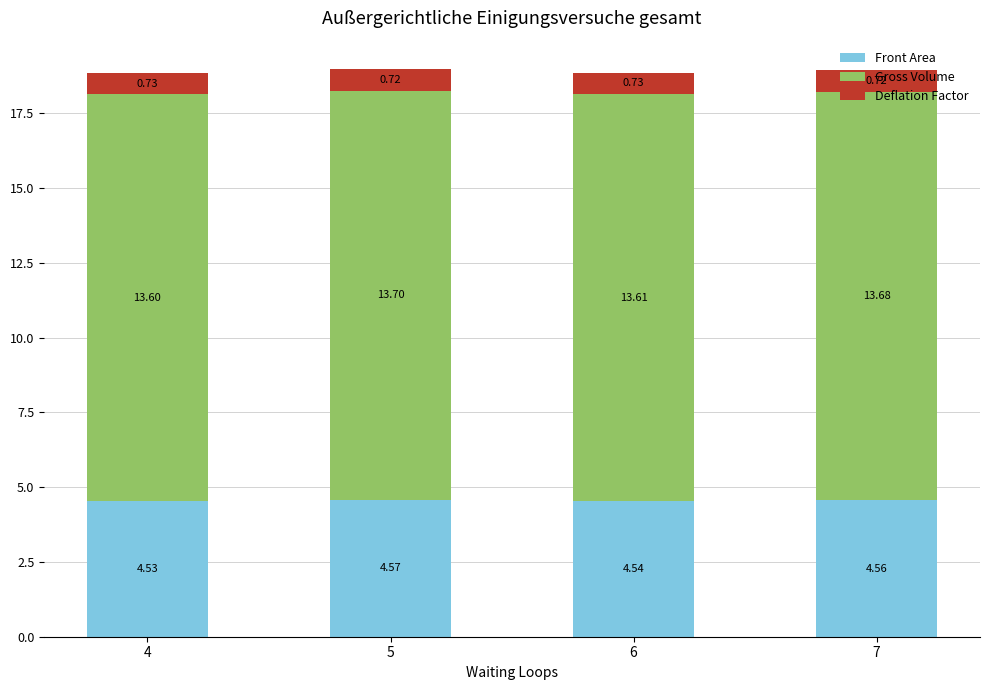

At which category is the sum across all series the highest?

5